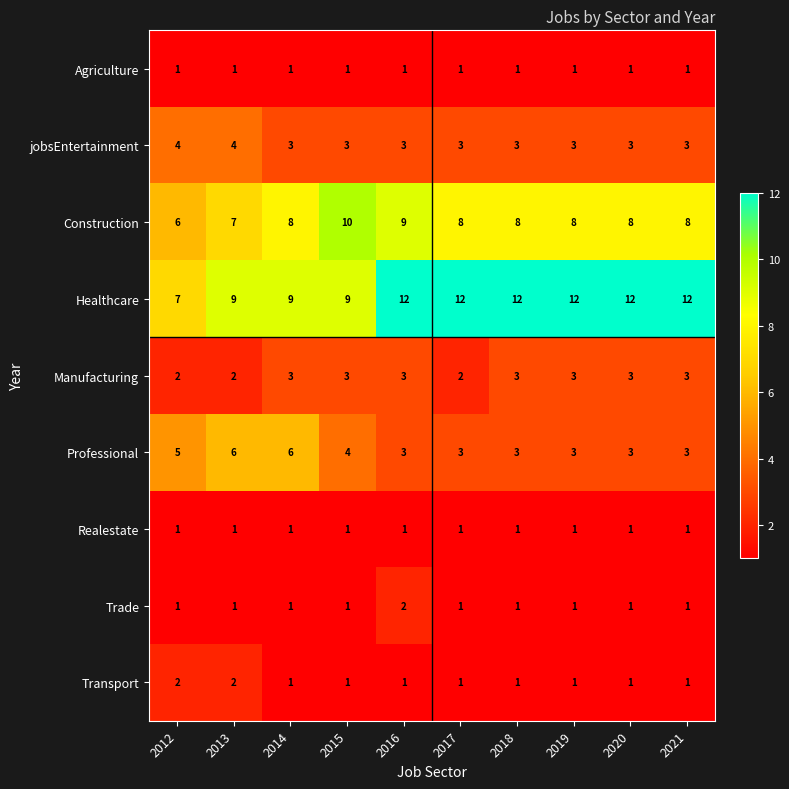

What is the difference between the highest and lowest values at 2013?

8